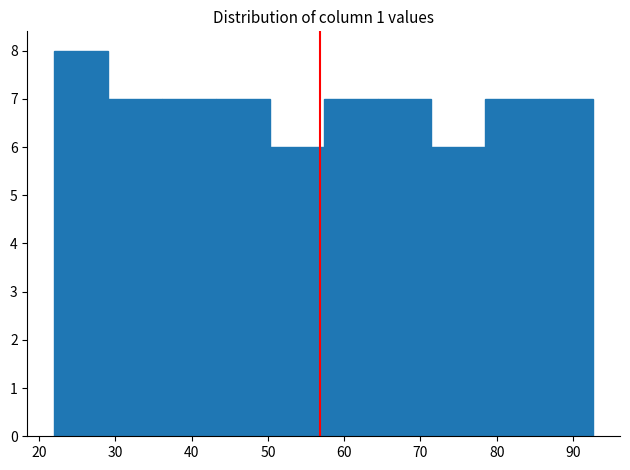

How tall is the bar that spans 57 to 64 on the x-axis? Neither the bar edges nor the heights are printed on the chart, so give them approximately, as read against the axes.

7